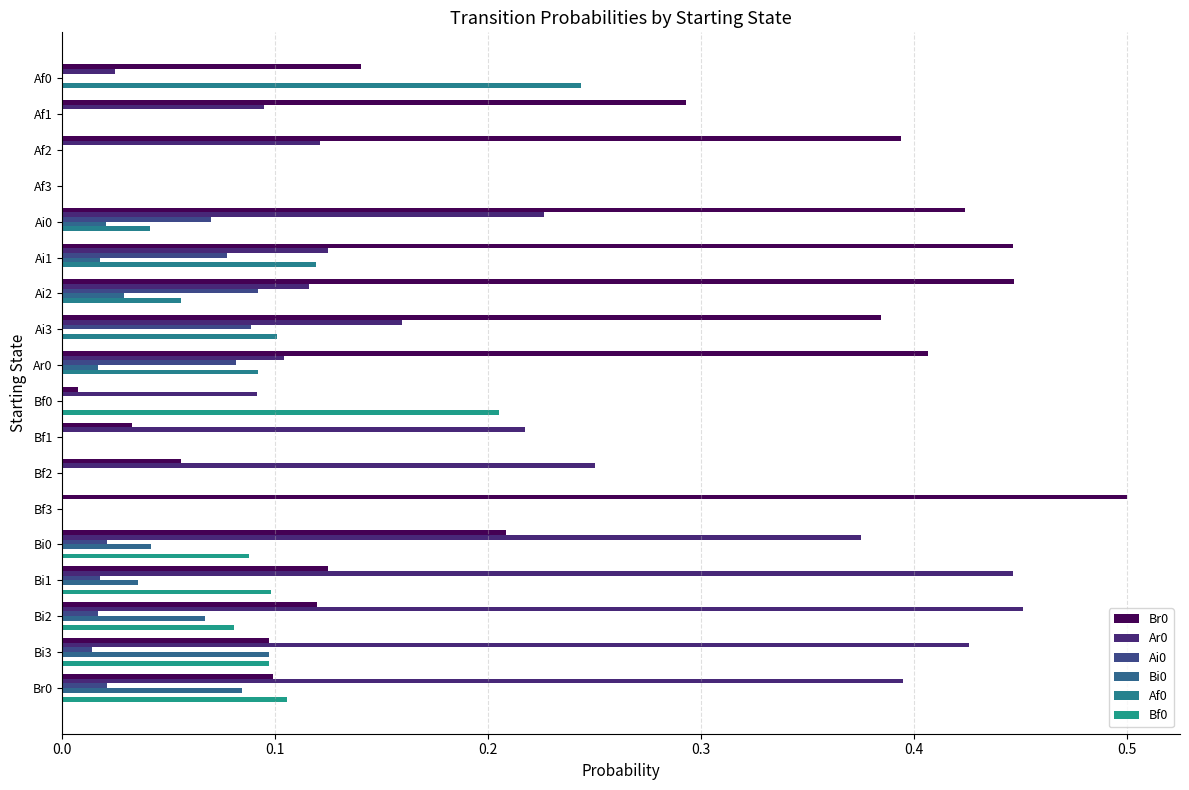

Count the number of data series in this chart.

6